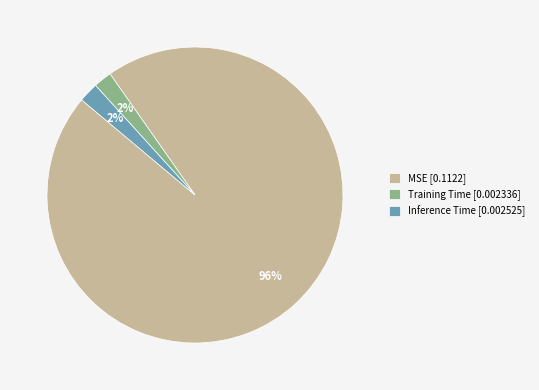

Which category has the biggest portion of the pie?

MSE